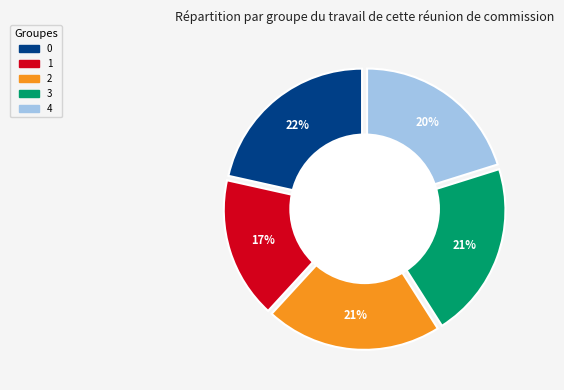

Does 2 account for over 50% of the chart?

No